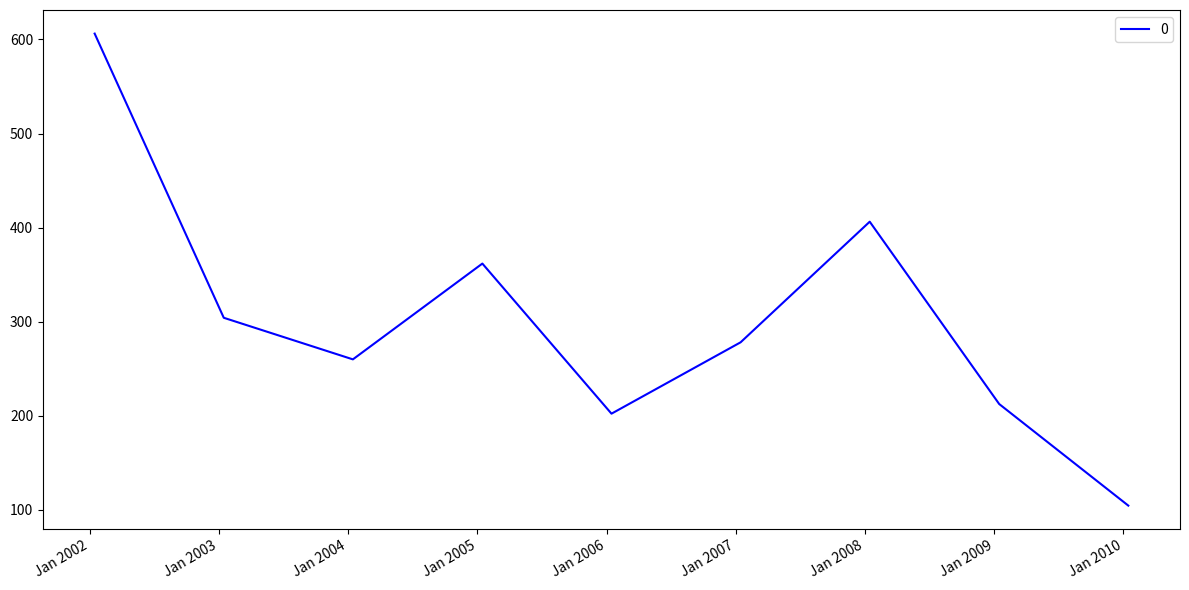

What is the difference between the maximum and minimum values?

502.0